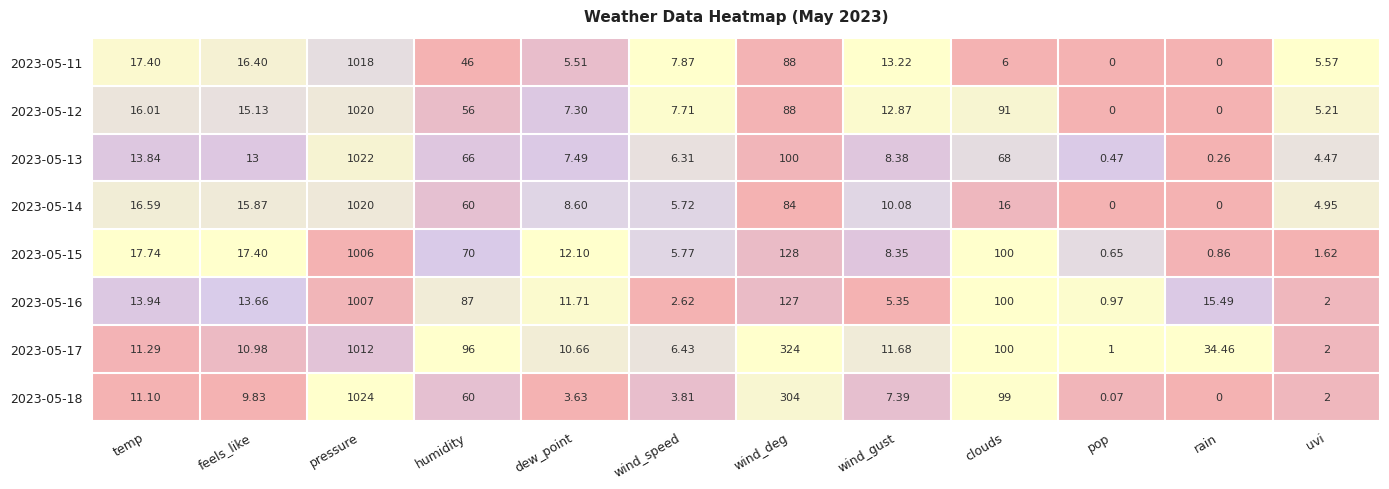

At which category is the sum across all series the highest?

pressure